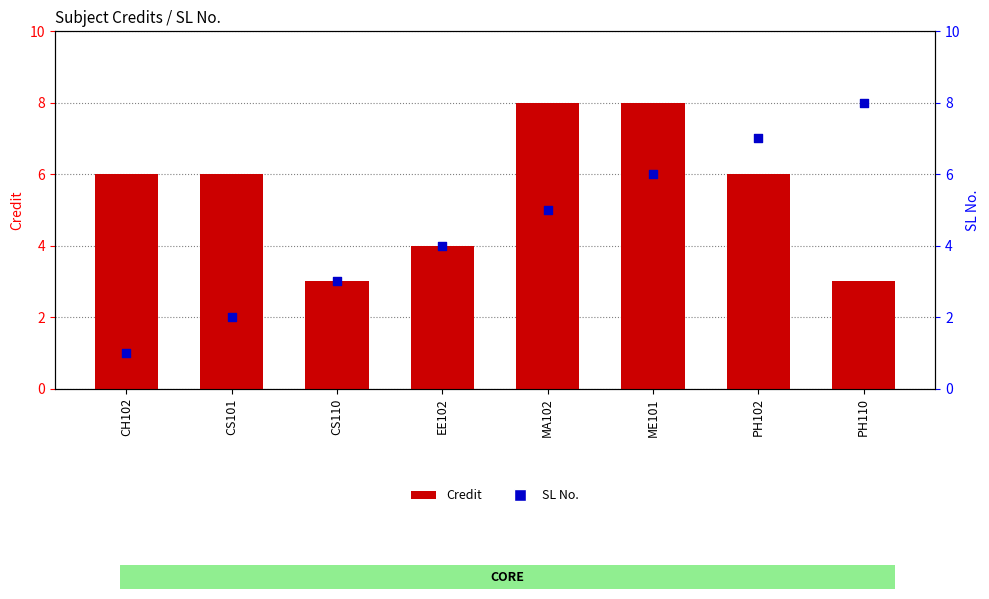

At which category is the sum across all series the highest?

ME101